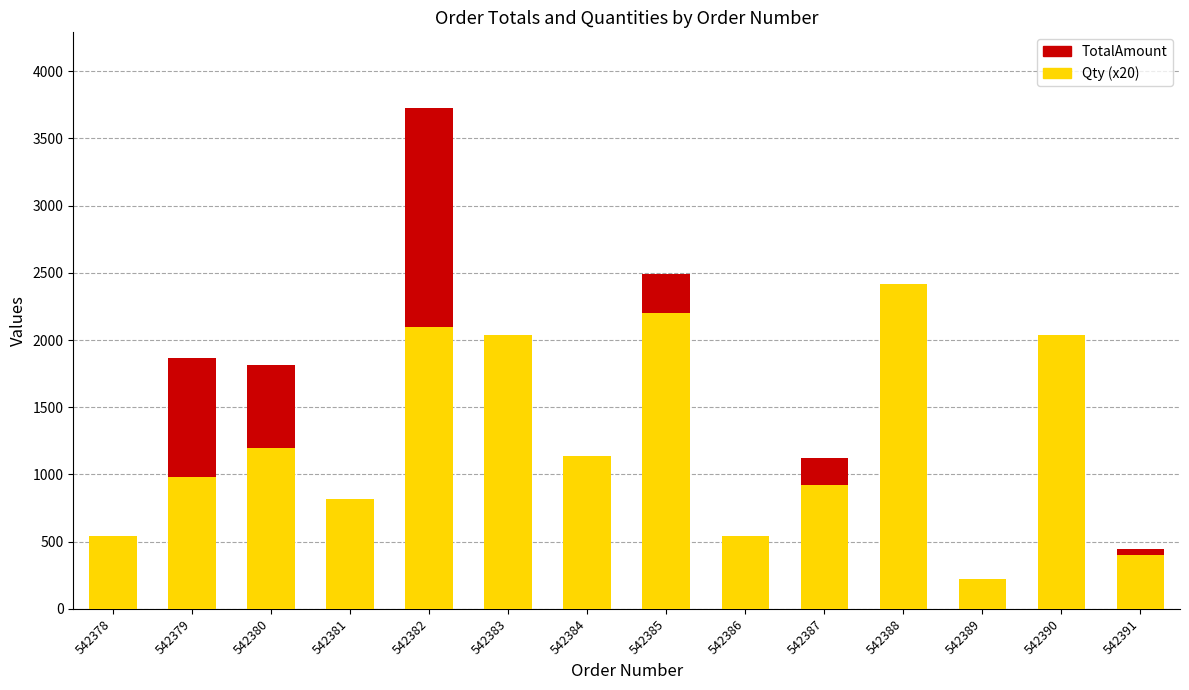

Does the chart contain any negative values?

No